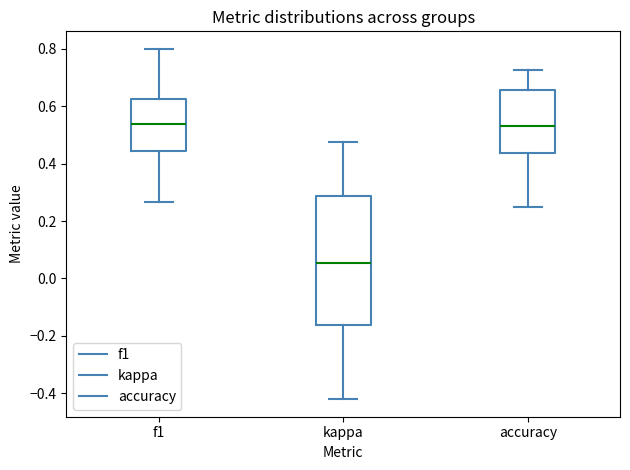

Comparing the boxes themselves (not the whiskers), which one is the tallest?

kappa